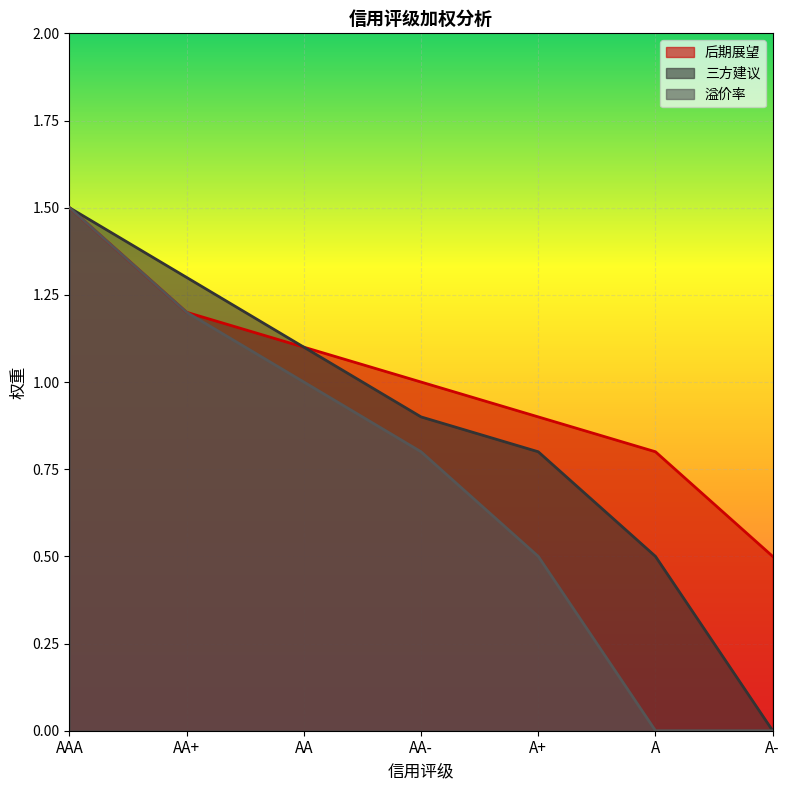

Rank the series by their average value, from lowest to highest.

溢价率, 三方建议, 后期展望